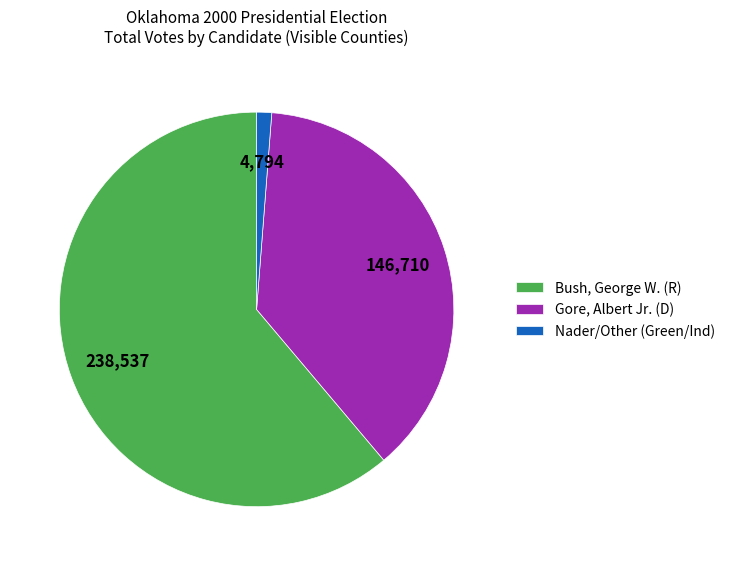

Rank the categories by value from lowest to highest.

Nader/Other (Green/Ind), Gore, Albert Jr. (D), Bush, George W. (R)